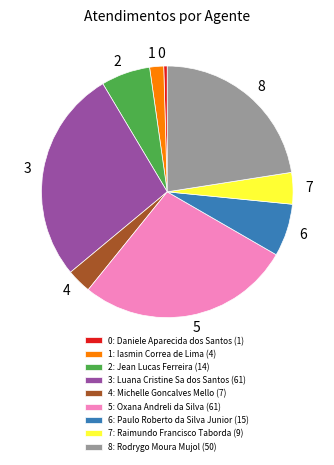

Is there any slice that represents more than half of the pie?

No